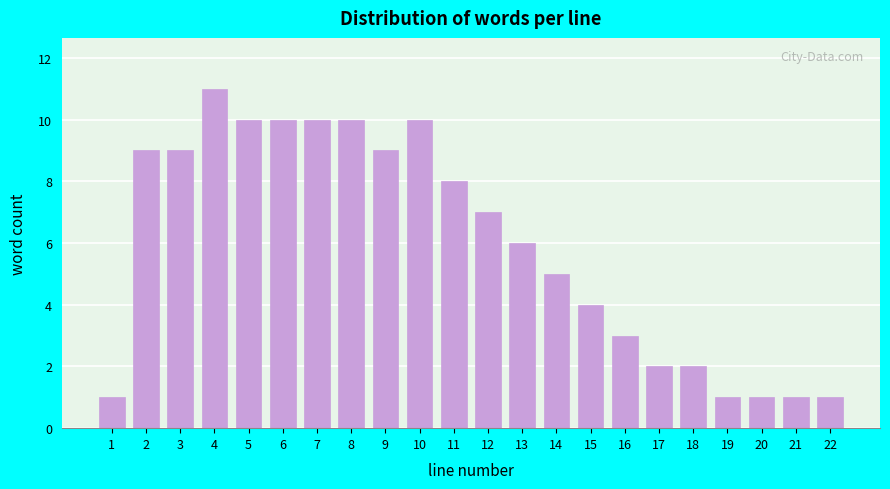

Reading right to left, what are all the values shown in this chart?

22=1	21=1	20=1	19=1	18=2	17=2	16=3	15=4	14=5	13=6	12=7	11=8	10=10	9=9	8=10	7=10	6=10	5=10	4=11	3=9	2=9	1=1